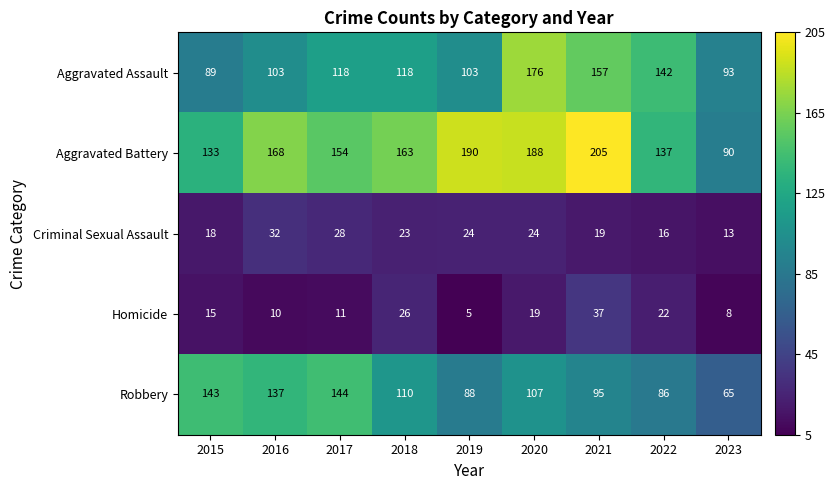

Rank the series by their maximum value, from lowest to highest.

Criminal Sexual Assault, Homicide, Robbery, Aggravated Assault, Aggravated Battery